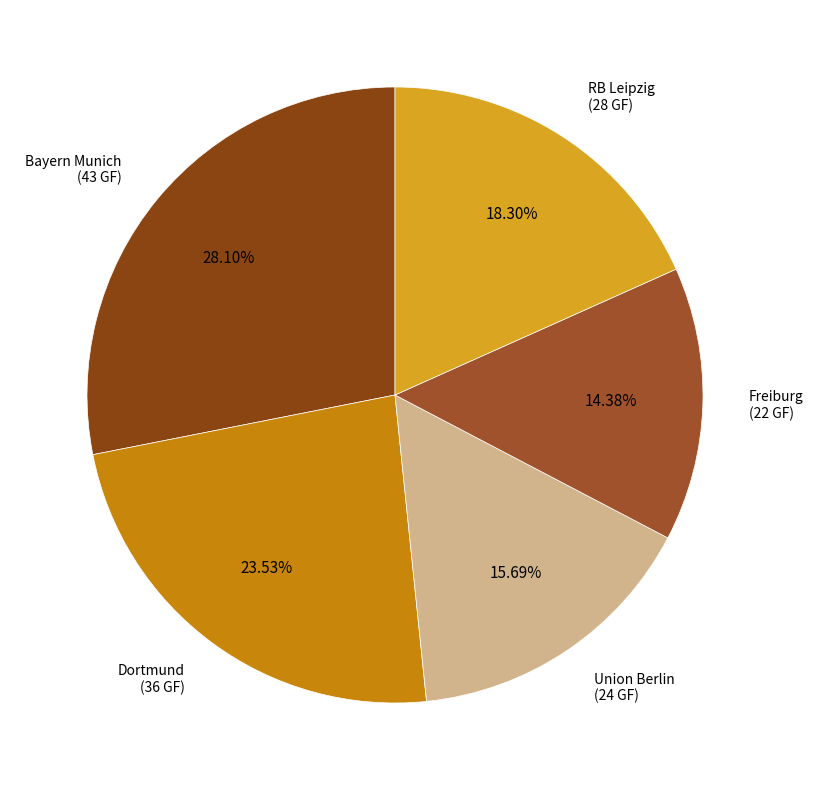

To the nearest percent, what is the combined percentage of RB Leipzig and Union Berlin?

34%